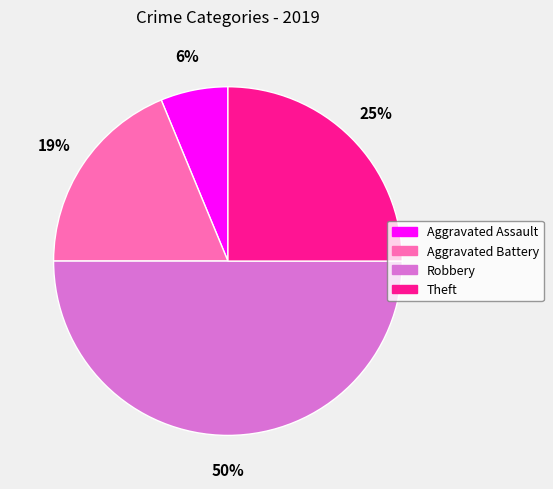

Does Aggravated Assault represent more than half of the total?

No